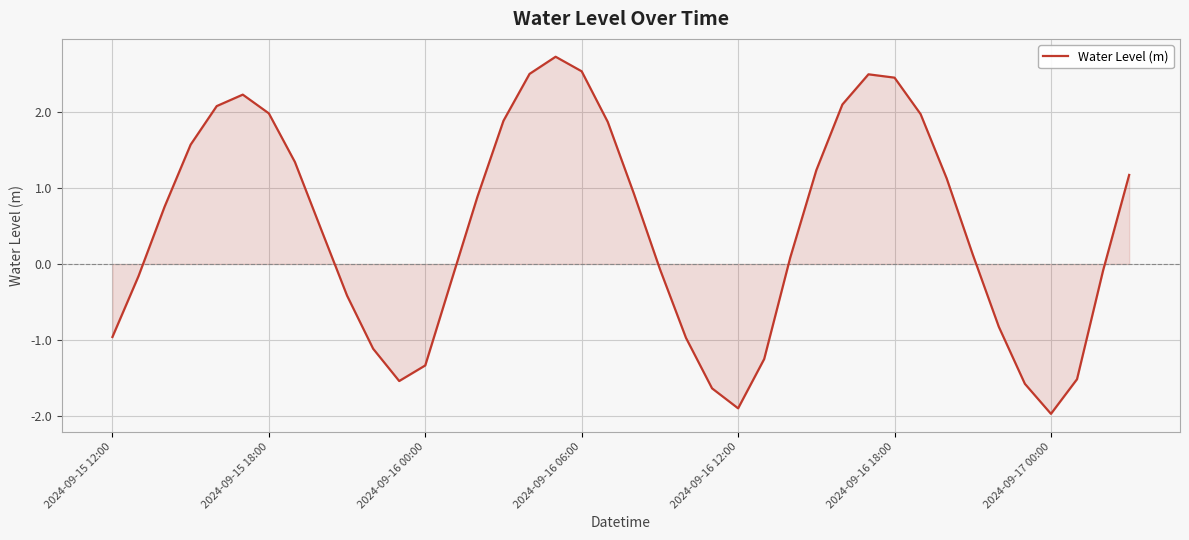

What is the difference between the maximum and minimum values?

4.7